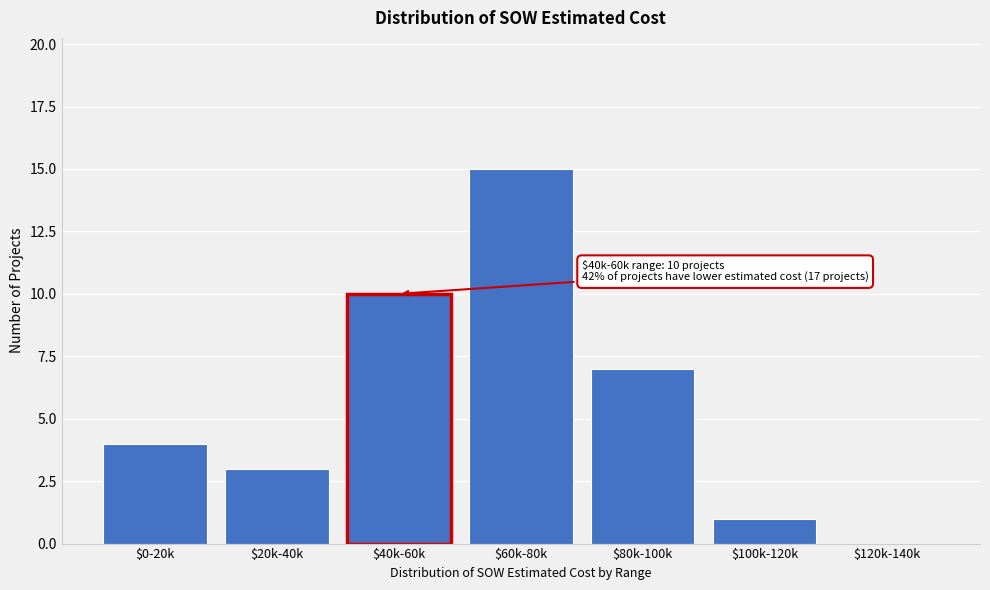

What value does the data have at $20k-40k, to the nearest 5?

5